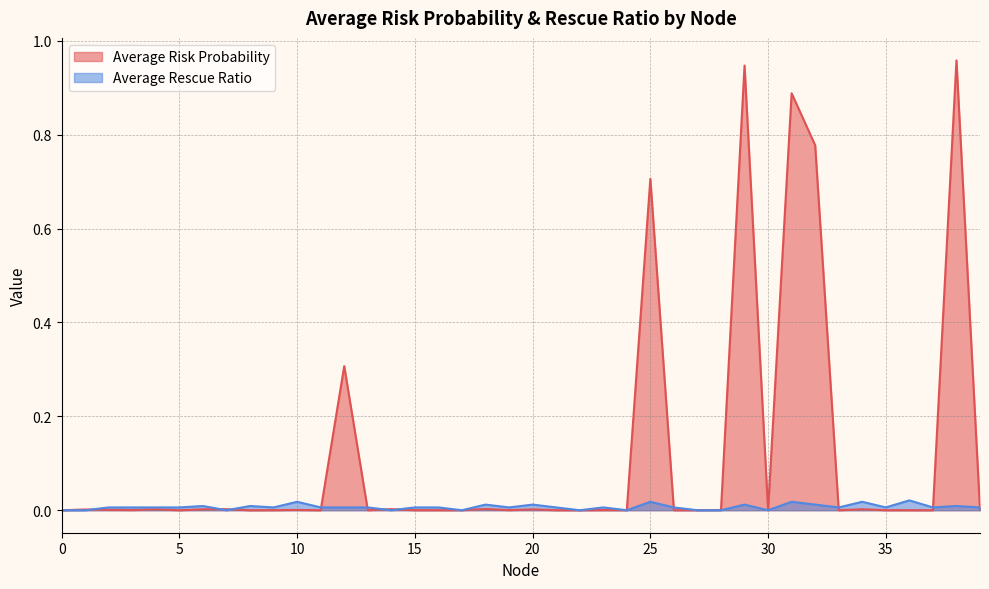

Reading right to left, extract all data points from this chart.

Average Risk Probability: 39=0.0	38=1.0	37=0.0	36=0.0	35=0.0	34=0.0	33=0.0	32=0.8	31=0.9	30=0.0	29=0.9	28=0.0	27=0.0	26=0.0	25=0.7	24=0.0	23=0.0	22=0.0	21=0.0	20=0.0	19=0.0	18=0.0	17=0.0	16=0.0	15=0.0	14=0.0	13=0.0	12=0.3	11=0.0	10=0.0	9=0.0	8=0.0	7=0.0	6=0.0	5=0.0	4=0.0	3=0.0	2=0.0	1=0.0	0=0.0
Average Rescue Ratio: 39=0.0	38=0.0	37=0.0	36=0.0	35=0.0	34=0.0	33=0.0	32=0.0	31=0.0	30=0.0	29=0.0	28=0.0	27=0.0	26=0.0	25=0.0	24=0.0	23=0.0	22=0.0	21=0.0	20=0.0	19=0.0	18=0.0	17=0.0	16=0.0	15=0.0	14=0.0	13=0.0	12=0.0	11=0.0	10=0.0	9=0.0	8=0.0	7=0.0	6=0.0	5=0.0	4=0.0	3=0.0	2=0.0	1=0.0	0=0.0